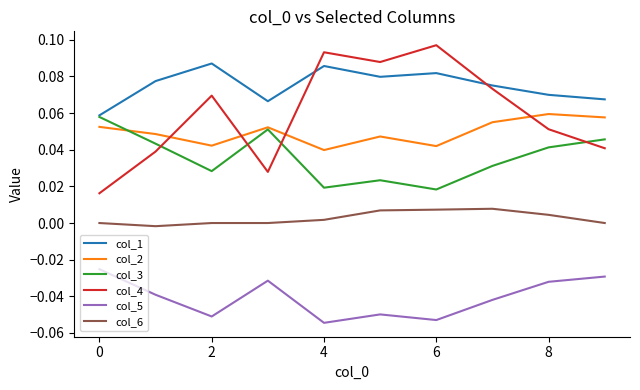

True or false: col_6 and col_1 intersect in this chart.

False